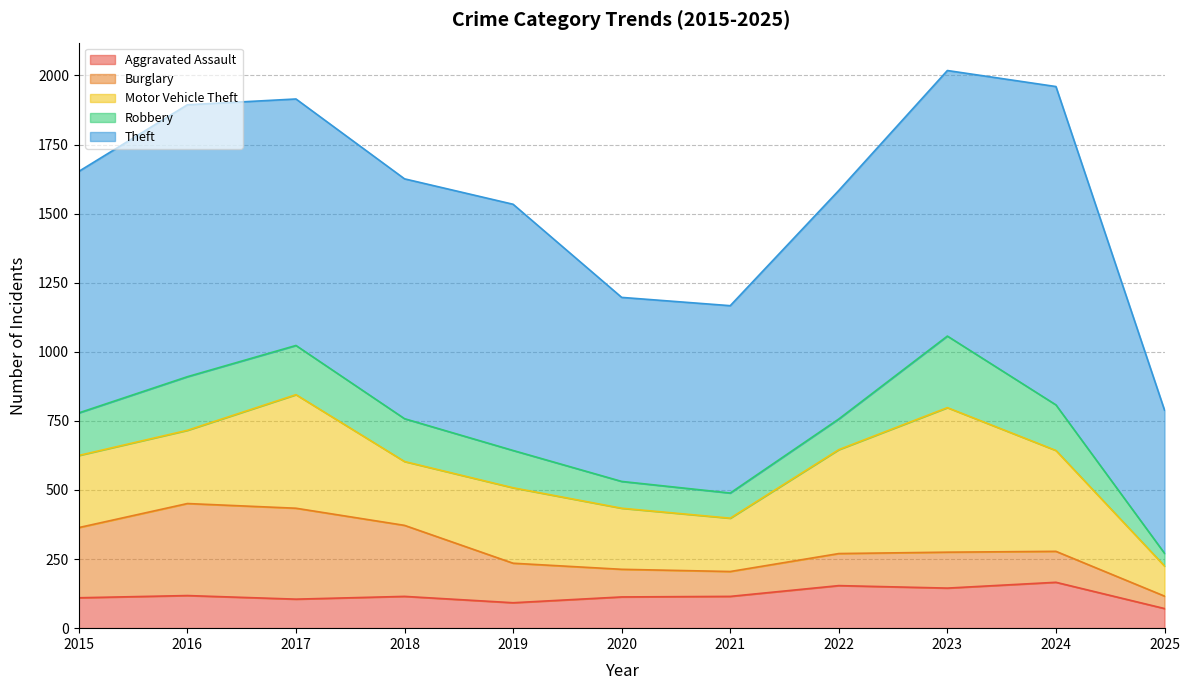

Which series has the largest total across all categories?

Theft